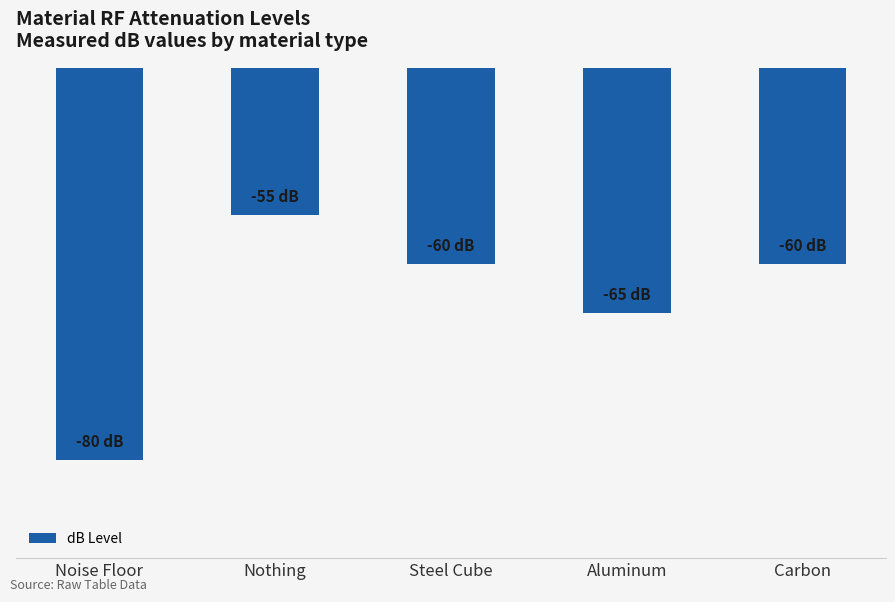

At which category does the chart reach its peak across all series?

Nothing